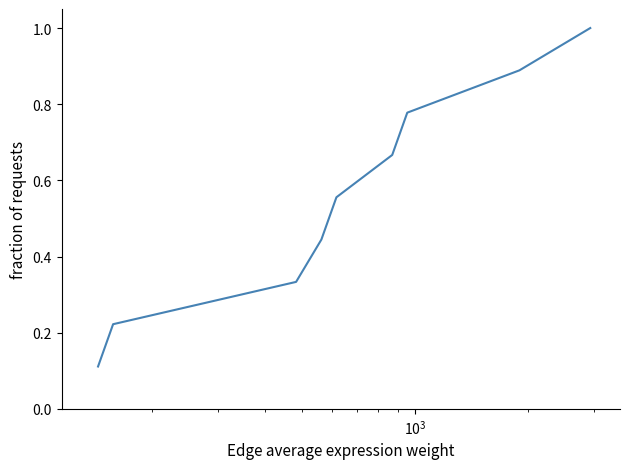

What is the maximum value shown in the chart?

1.0